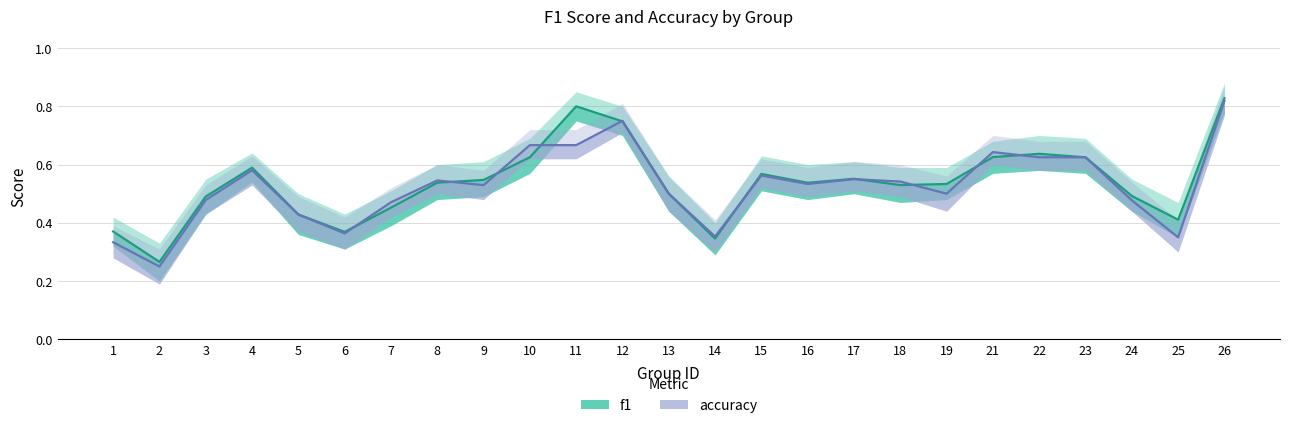

List the labels in order of accuracy value, largest first.

26, 12, 10, 11, 21, 22, 23, 4, 15, 17, 8, 18, 16, 9, 13, 19, 3, 24, 7, 5, 6, 14, 25, 1, 2